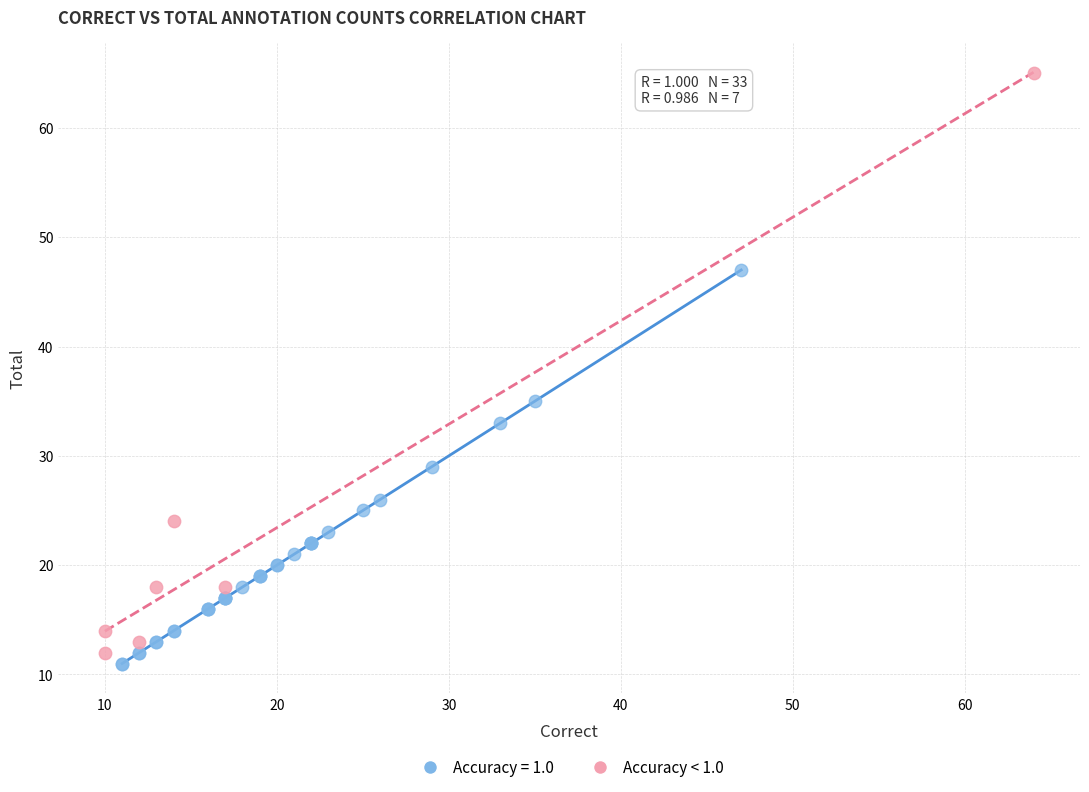

Which series contains the highest Y value?

Accuracy < 1.0